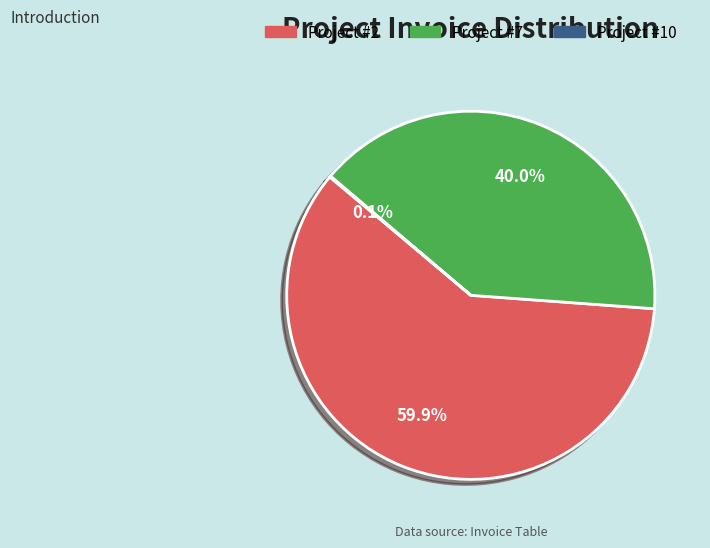

Which category has the smallest portion of the pie?

10